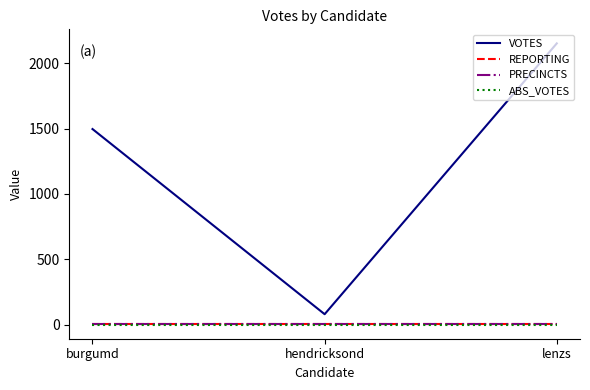

Which series changed the most between burgumd and lenzs?

VOTES